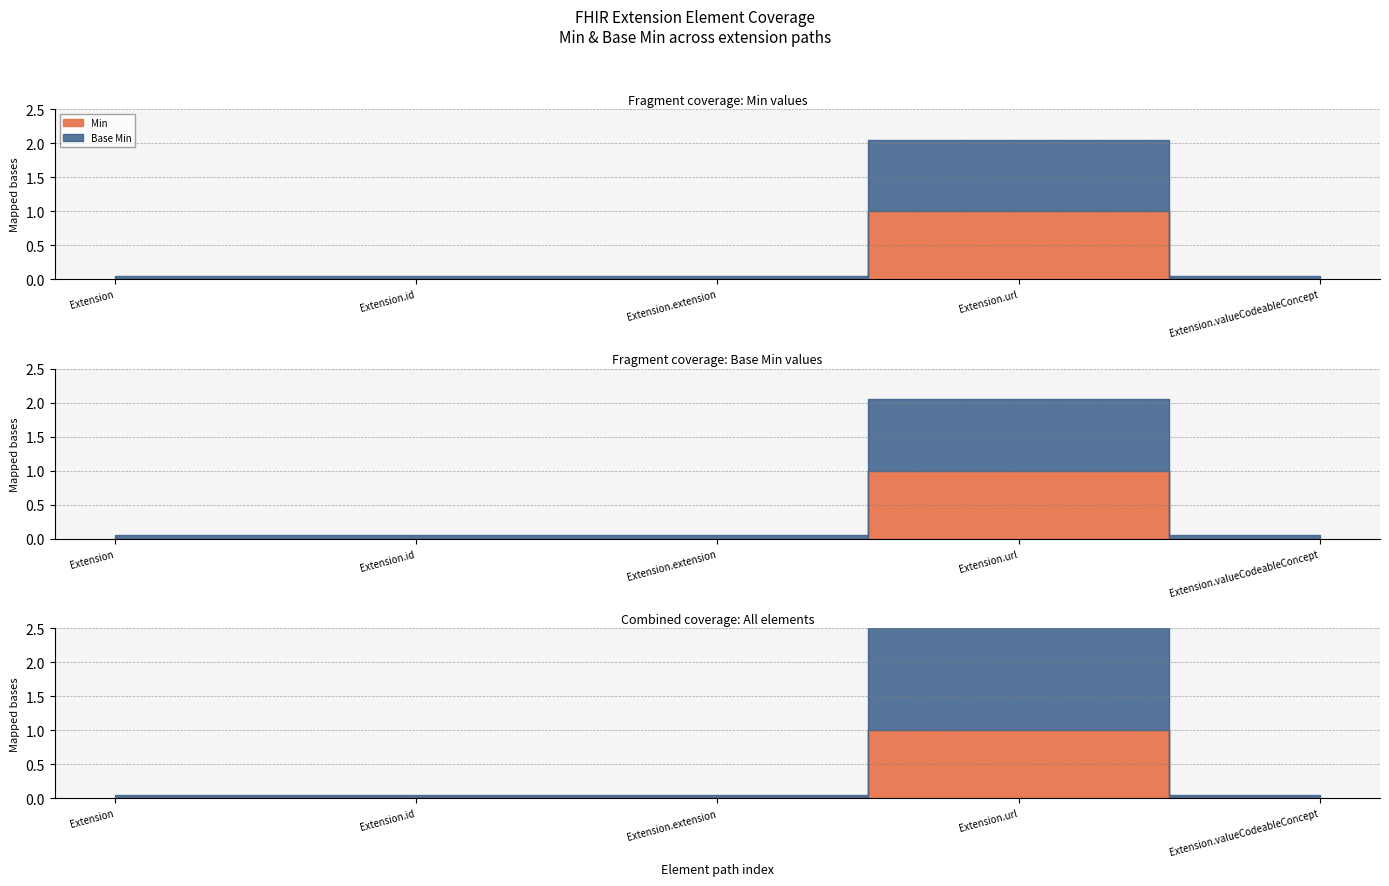

Does the chart display data point markers on the line(s)?

No